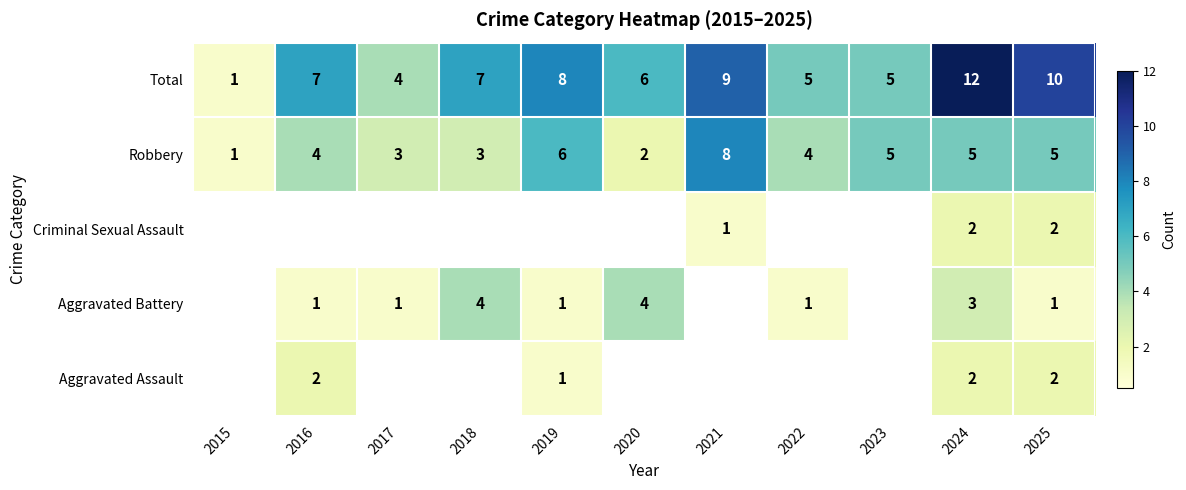

What is the difference between the maximum and minimum values in the Robbery series?

7